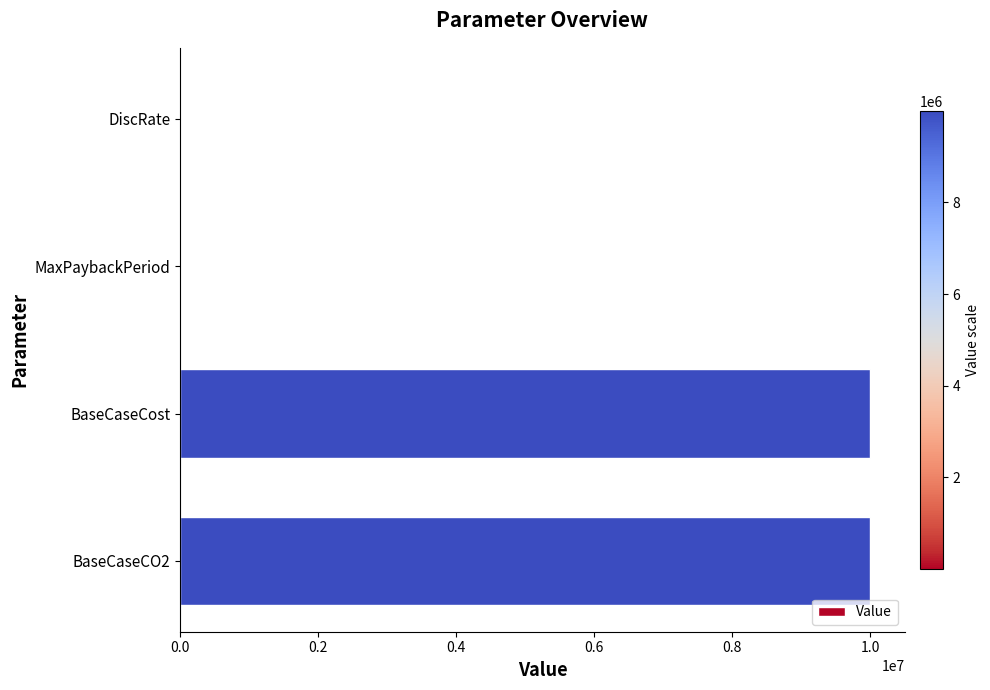

Are the bars grouped side by side (vs. stacked)?

No